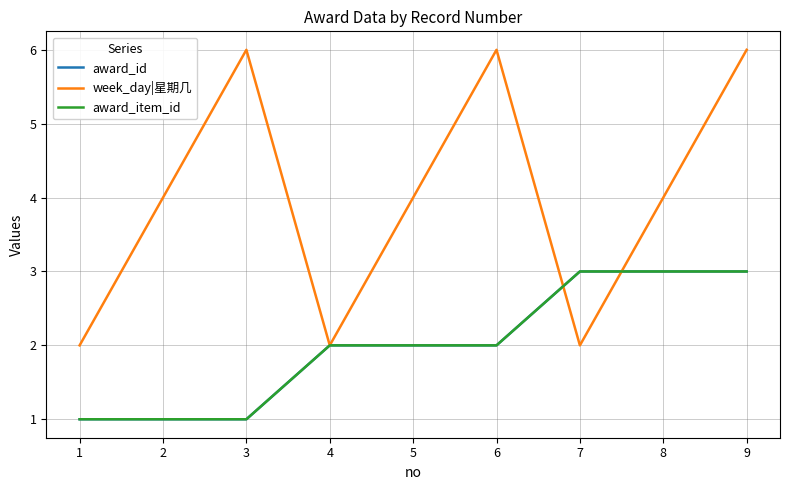

At which category is the sum across all series the highest?

9